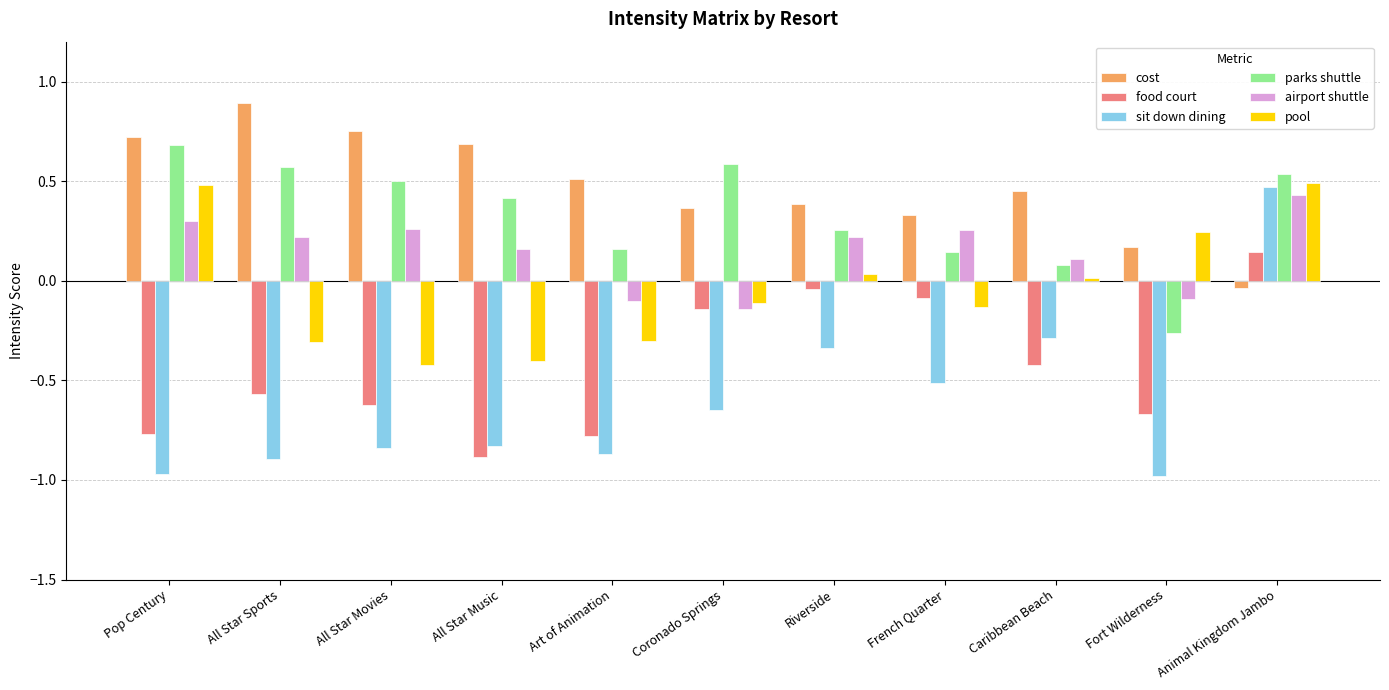

What is the sum of all parks shuttle values?

3.7